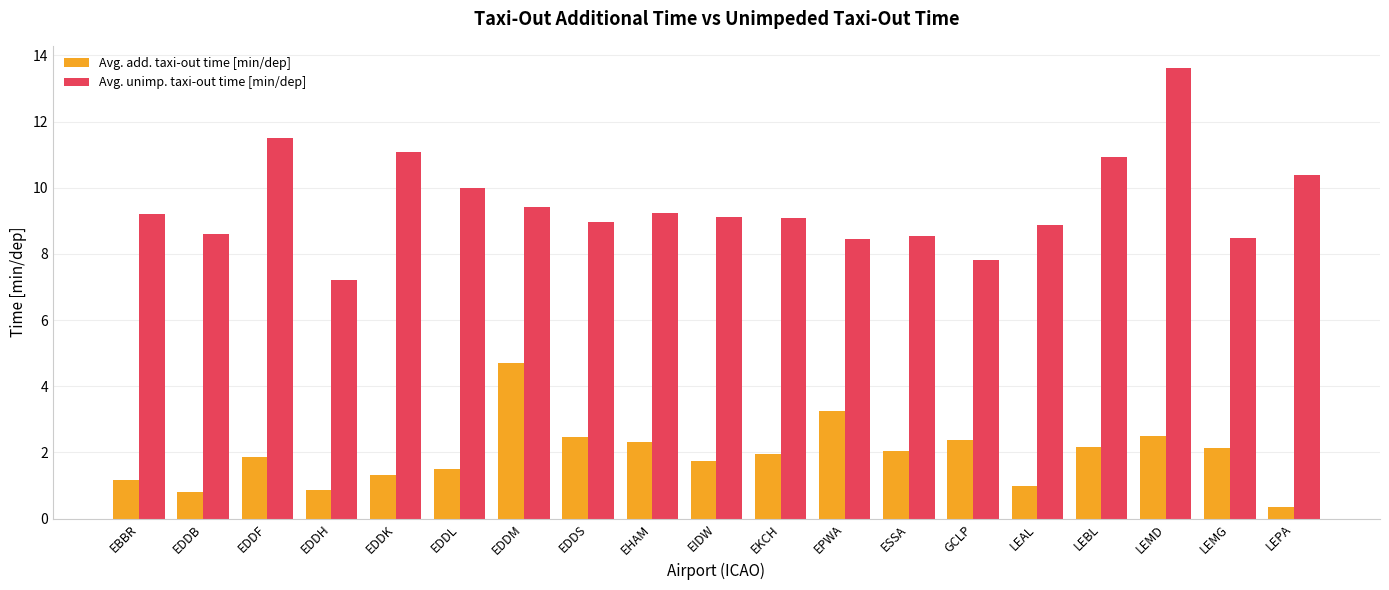

How many distinct data groups are displayed?

2